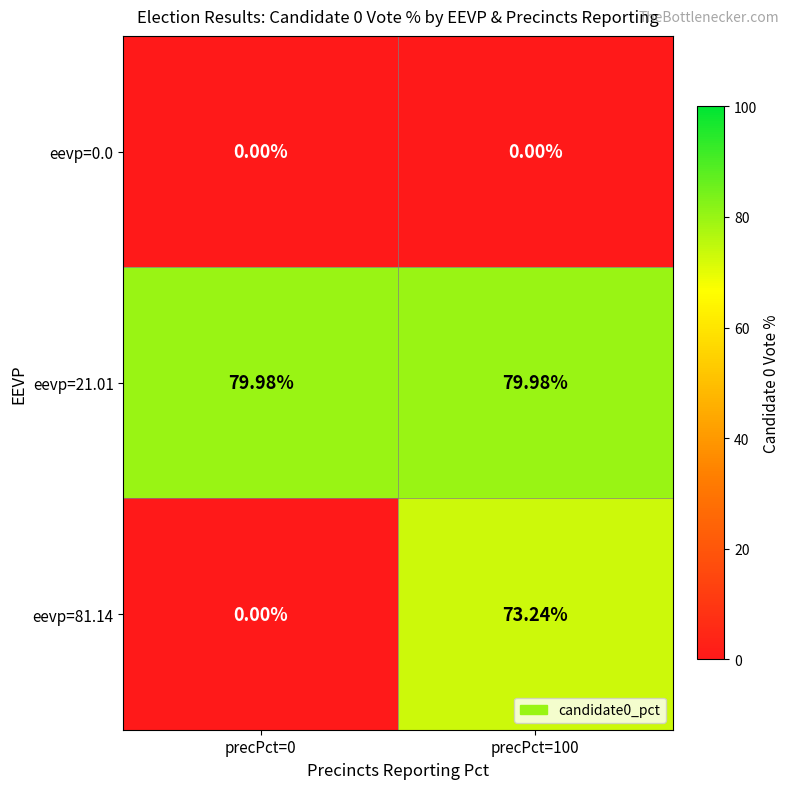

Which series changed the most between precPct=0 and precPct=100?

eevp=81.14